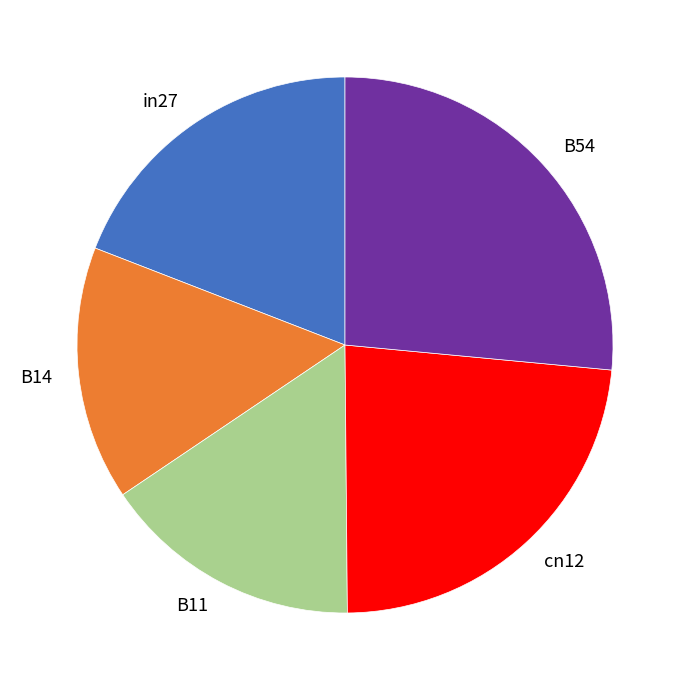

Does any single category account for the majority?

No